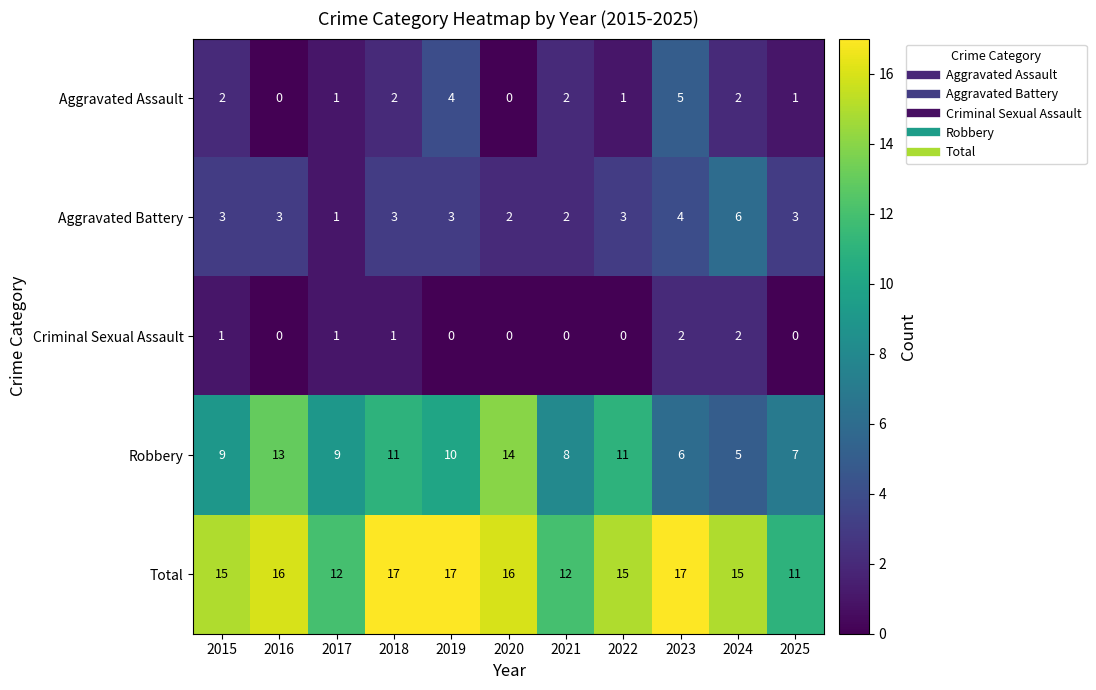

Which series has the widest spread of values?

Robbery